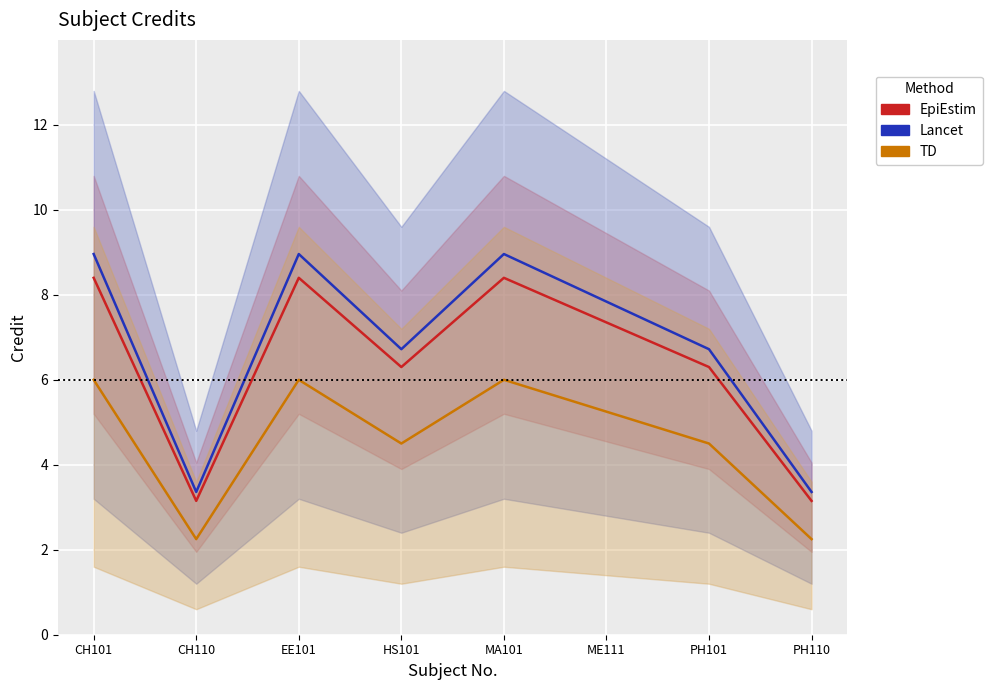

Read the Credit (TD) value at MA101.

6.0